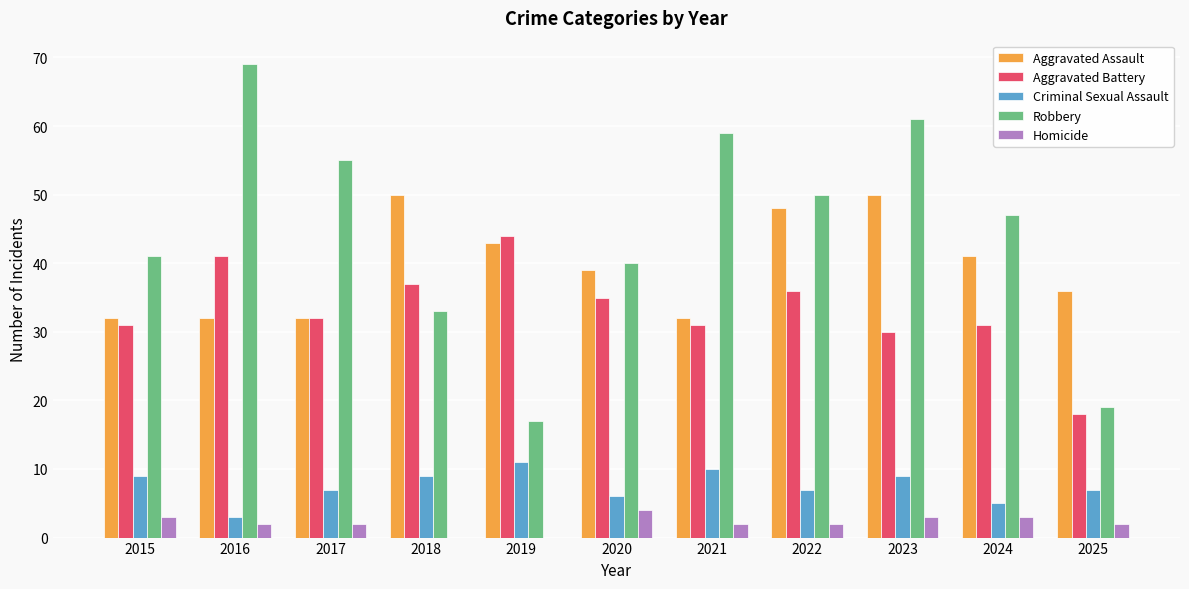

What is the sum of all Aggravated Battery values?

366